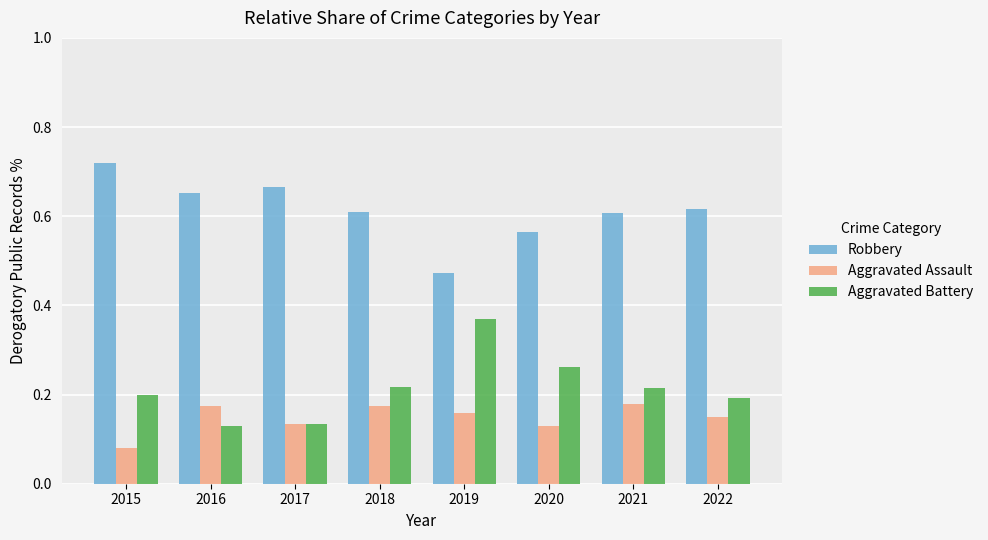

Which series has the largest total across all categories?

Robbery